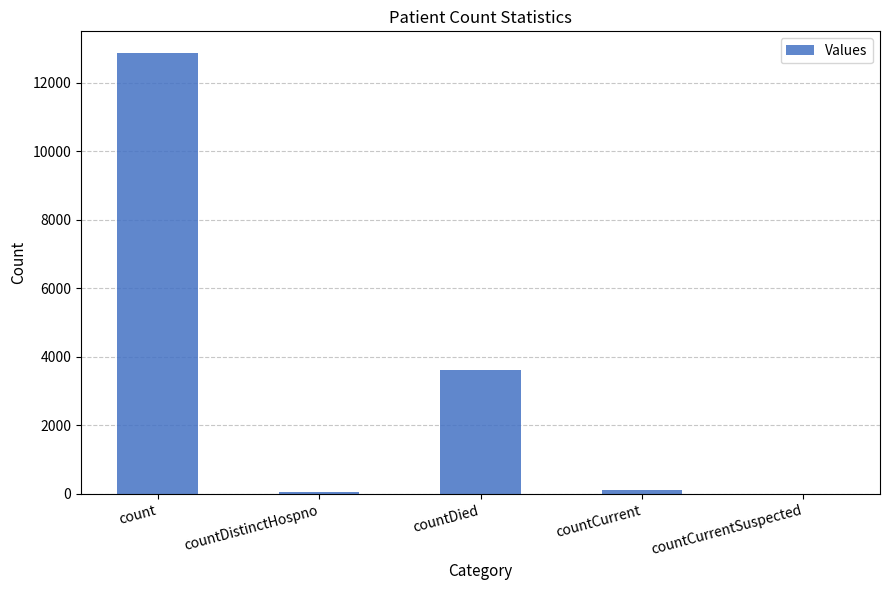

Which has a higher value, countDied or countCurrent?

countDied